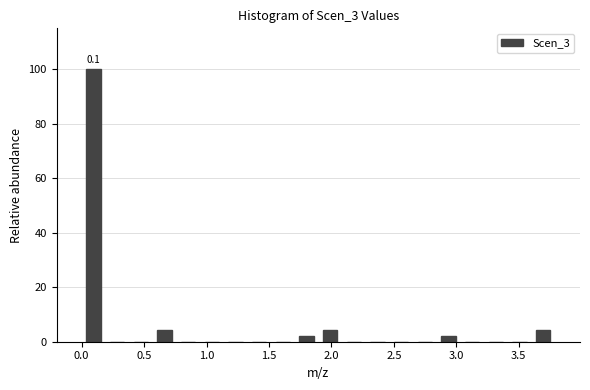

Around what value on the x-axis is the tallest bar? Give the approximate position of its centre, as read against the axis.

0.10